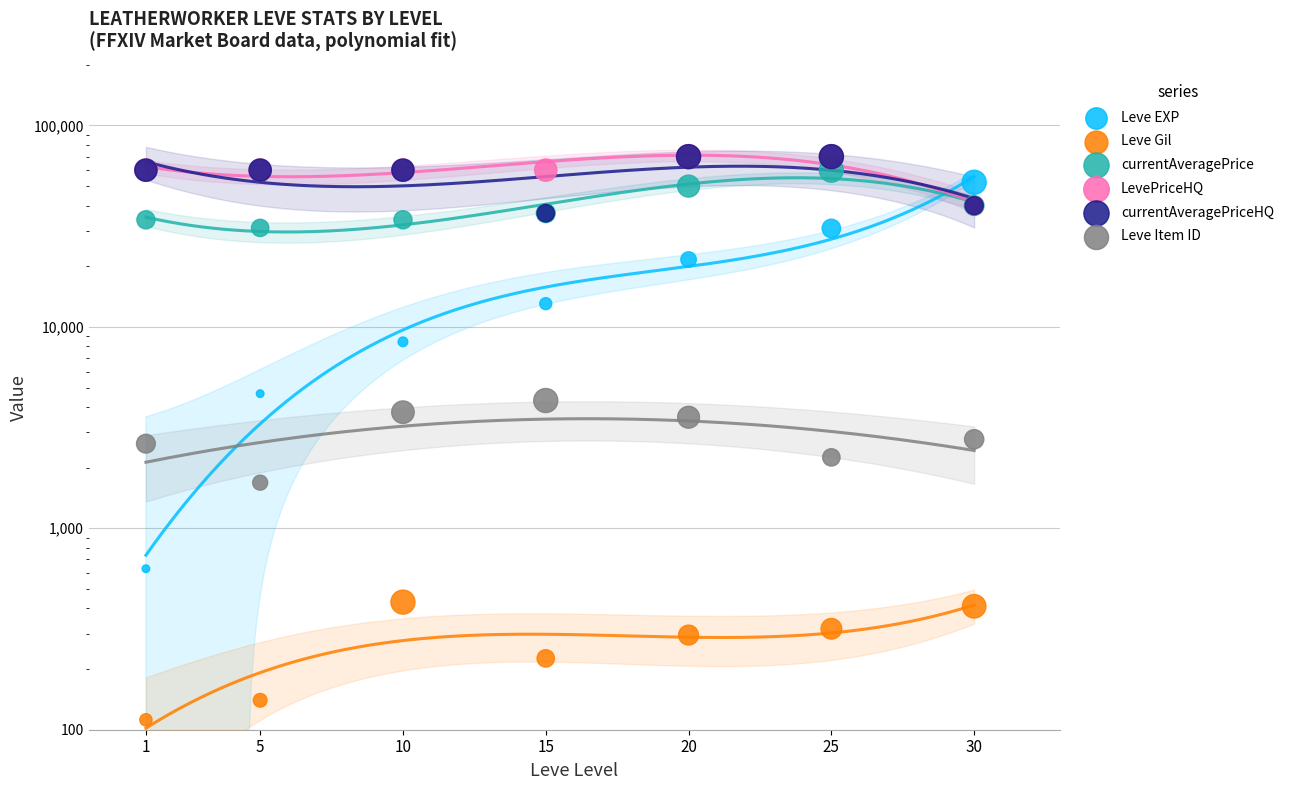

Which series has the largest Y range (max minus min)?

Leve EXP